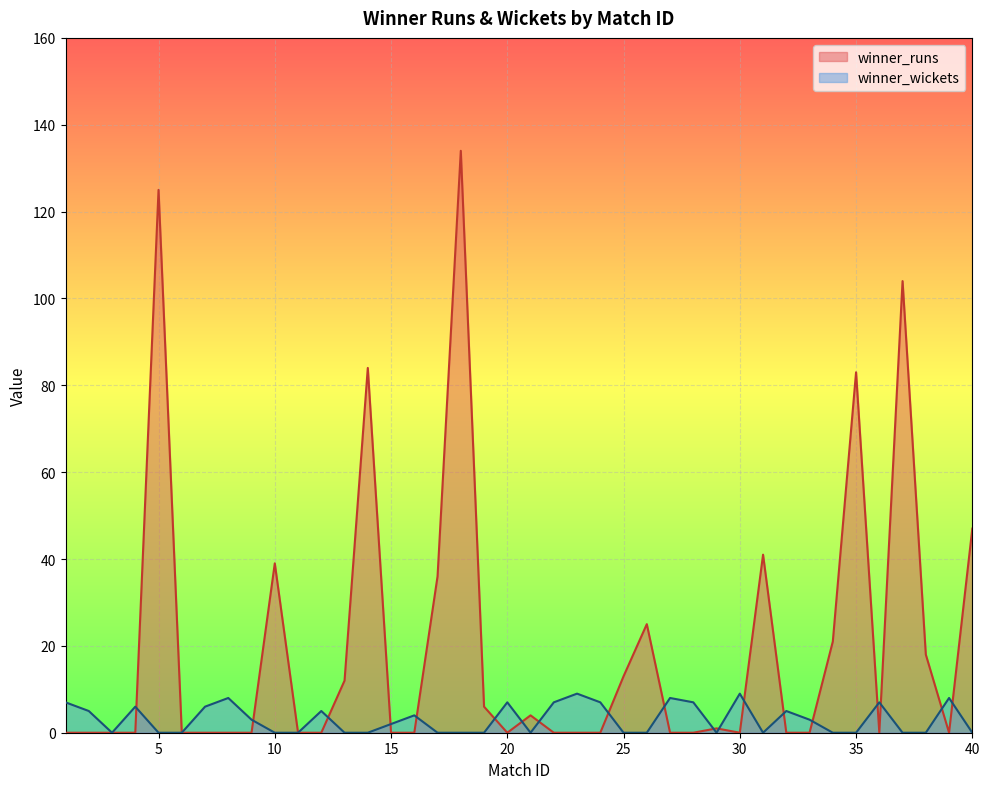

Is it true that winner_wickets equals 4 at 25?

False